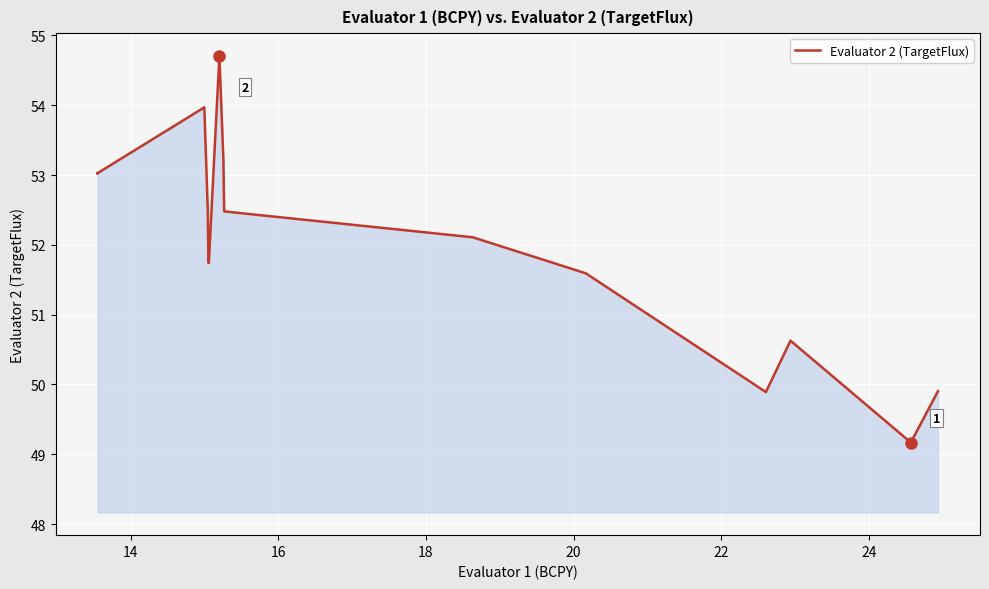

The chart shows a value of 70.0 at 9. True or false?

False